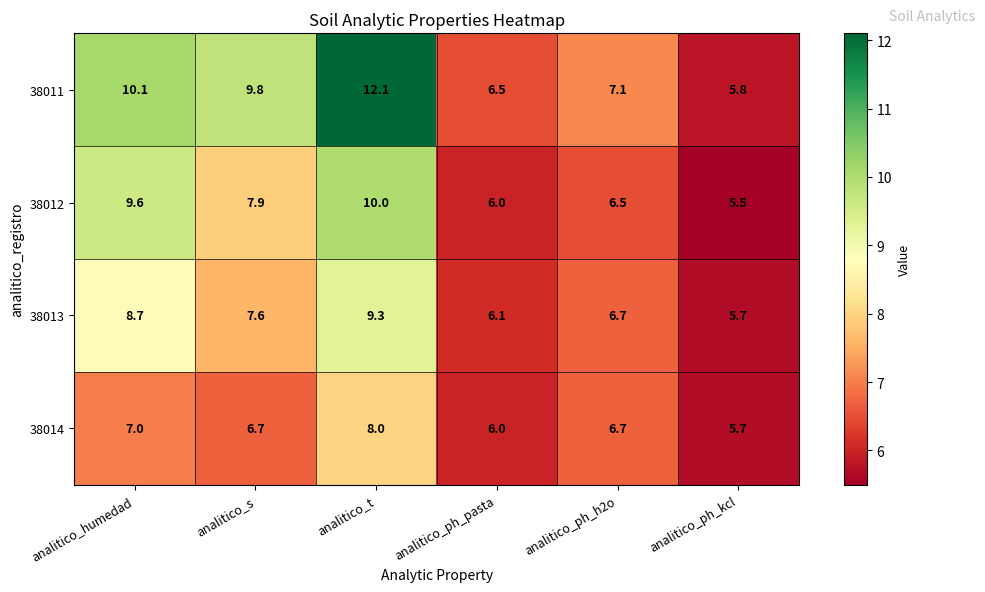

Where is 38013 nearest to the value 7?

analitico_ph_h2o